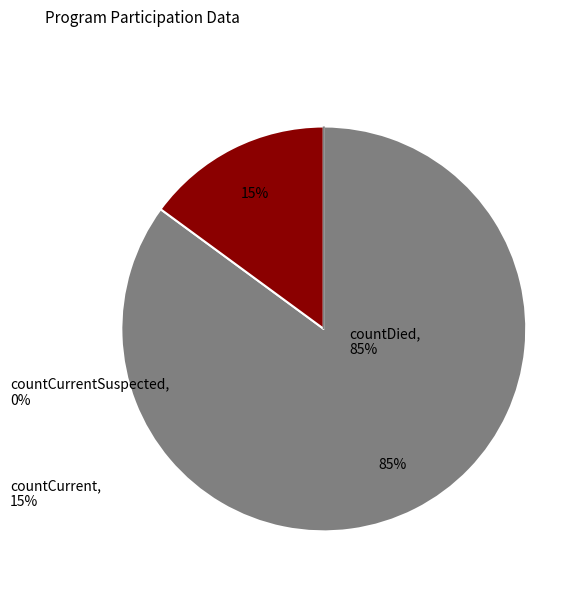

Is the sum of countCurrent and countDied greater than half?

Yes